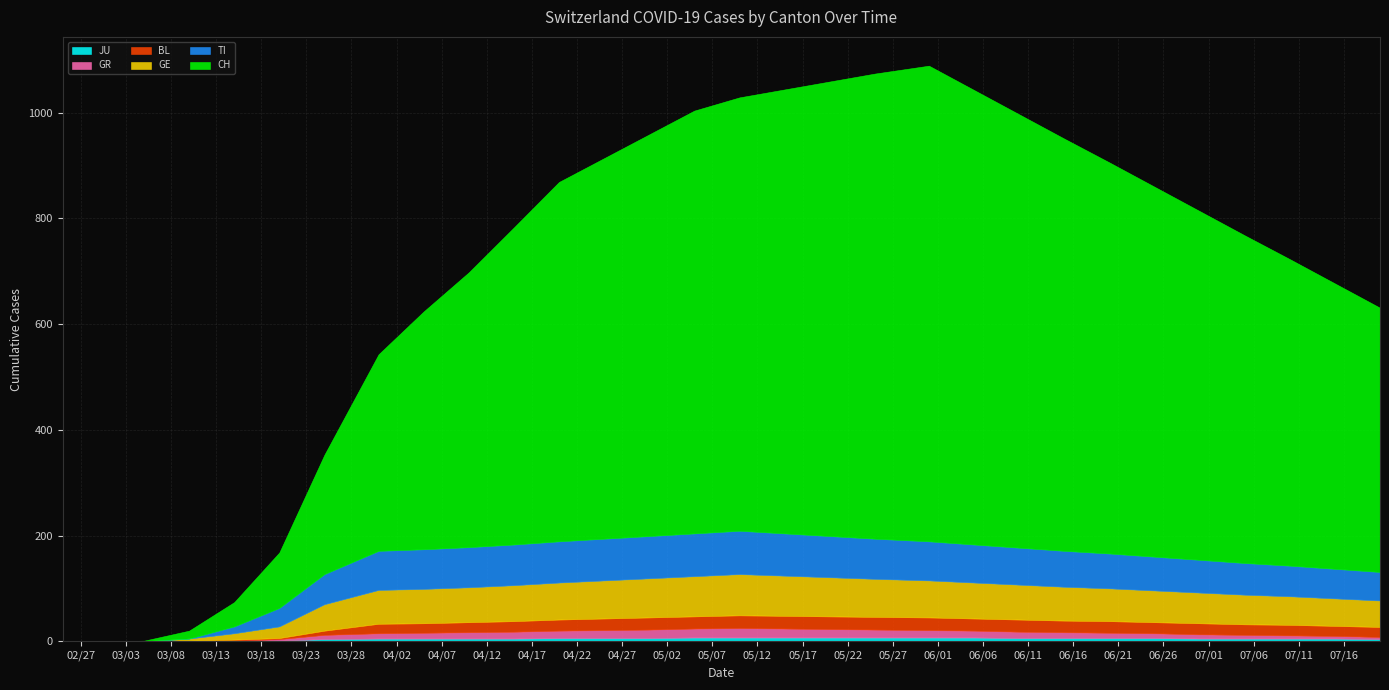

What is the maximum value for JU?

7